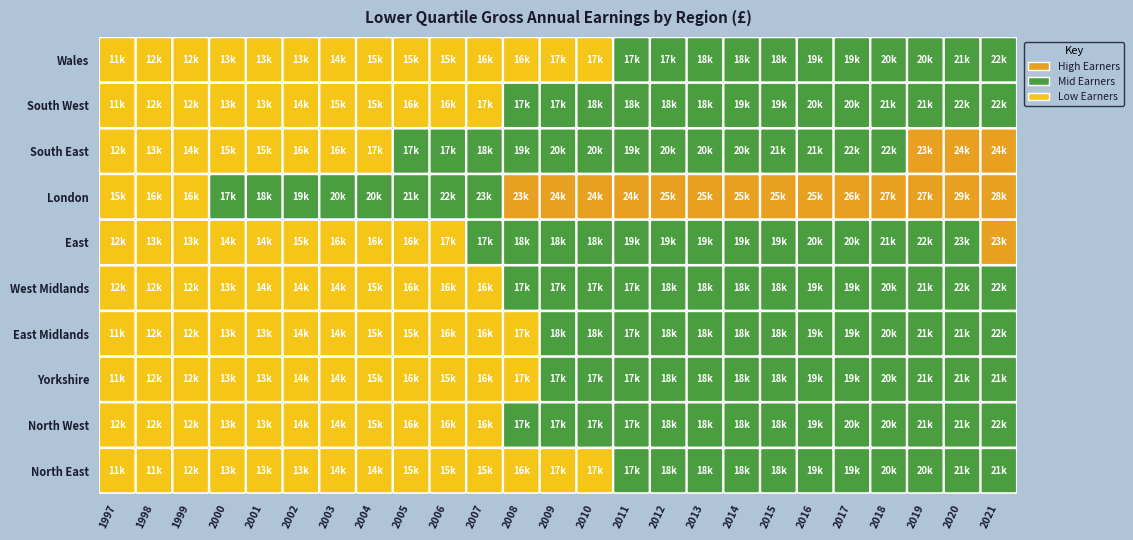

Which has a higher value, 12 or 4?

12